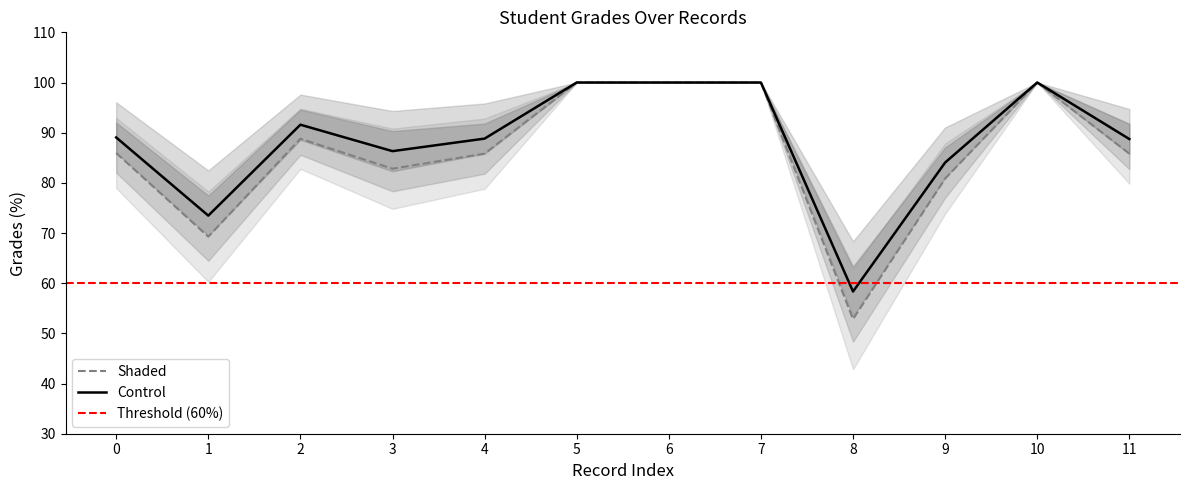

Which has a higher value, 1 or 5?

5